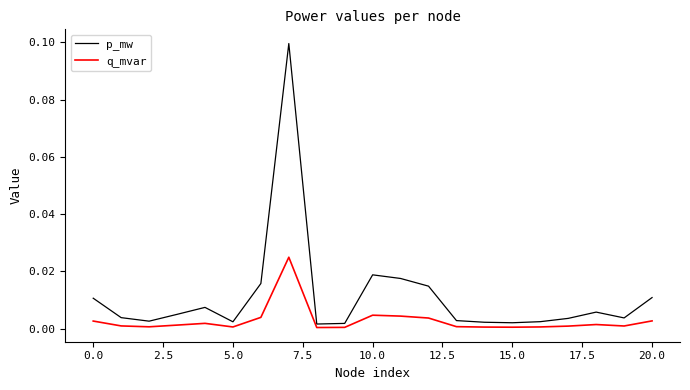

Rank the series by their average value, from highest to lowest.

p_mw, q_mvar